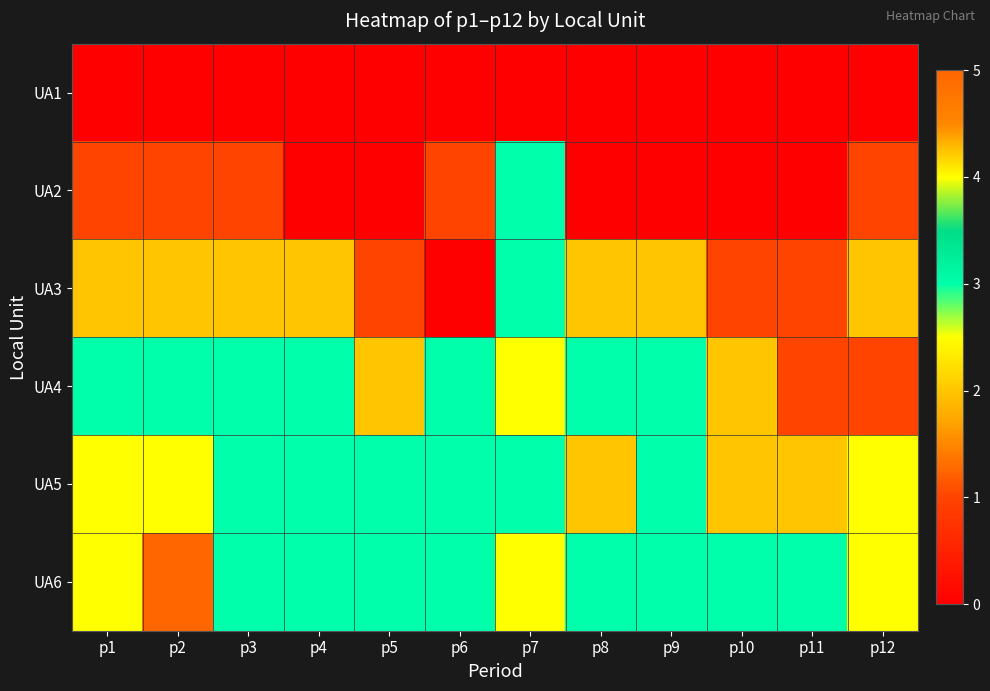

What is the total value across all series at p7?

17